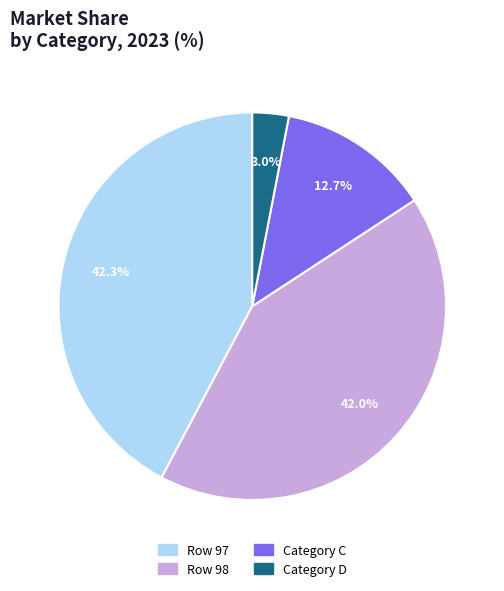

Count the number of slices in the pie.

4